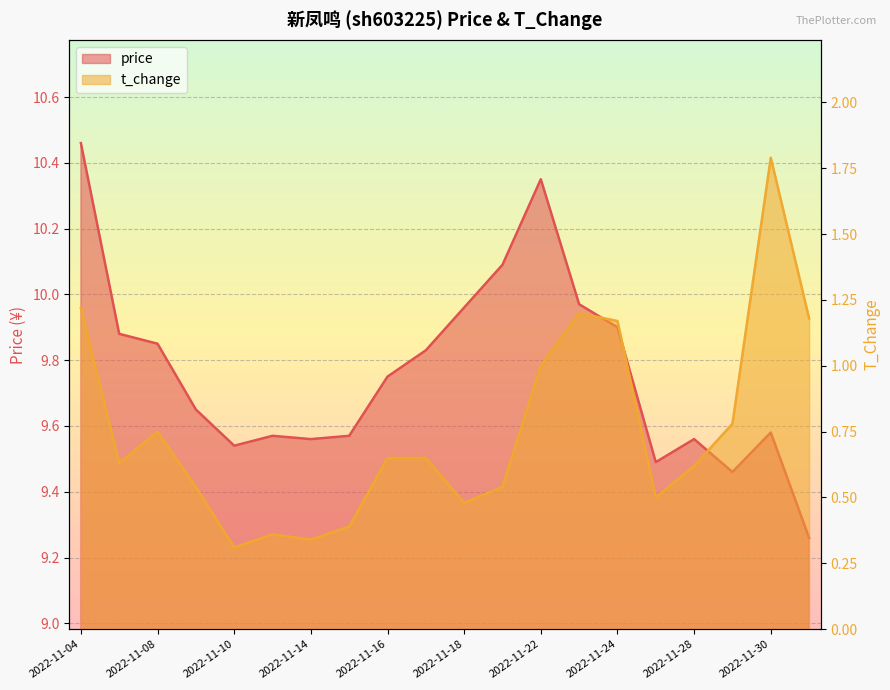

Reading left to right, transcribe all the data shown in this chart.

price: 2022-11-04=10.5	2022-11-07=9.9	2022-11-08=9.8	2022-11-09=9.7	2022-11-10=9.5	2022-11-11=9.6	2022-11-14=9.6	2022-11-15=9.6	2022-11-16=9.8	2022-11-17=9.8	2022-11-18=10.0	2022-11-21=10.1	2022-11-22=10.3	2022-11-23=10.0	2022-11-24=9.9	2022-11-25=9.5	2022-11-28=9.6	2022-11-29=9.5	2022-11-30=9.6	2022-12-01=9.3
t_change: 2022-11-04=1.2	2022-11-07=0.6	2022-11-08=0.8	2022-11-09=0.5	2022-11-10=0.3	2022-11-11=0.4	2022-11-14=0.3	2022-11-15=0.4	2022-11-16=0.7	2022-11-17=0.7	2022-11-18=0.5	2022-11-21=0.5	2022-11-22=1.0	2022-11-23=1.2	2022-11-24=1.2	2022-11-25=0.5	2022-11-28=0.6	2022-11-29=0.8	2022-11-30=1.8	2022-12-01=1.2